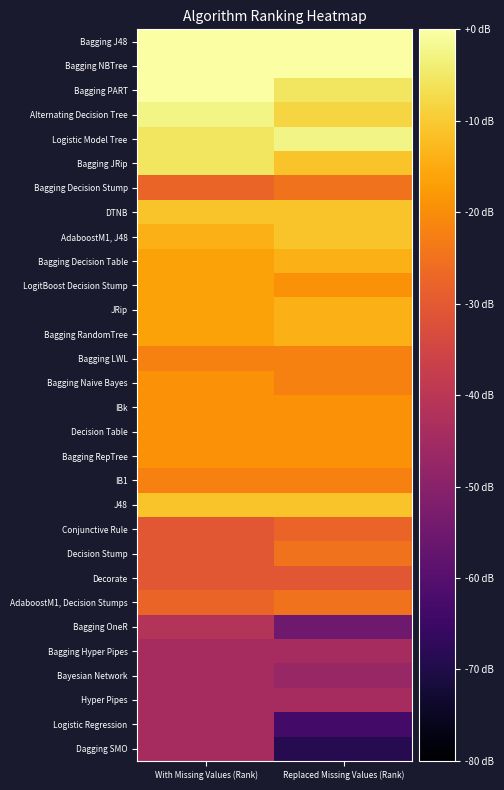

Which series has the largest range (max minus min)?

Dagging SMO